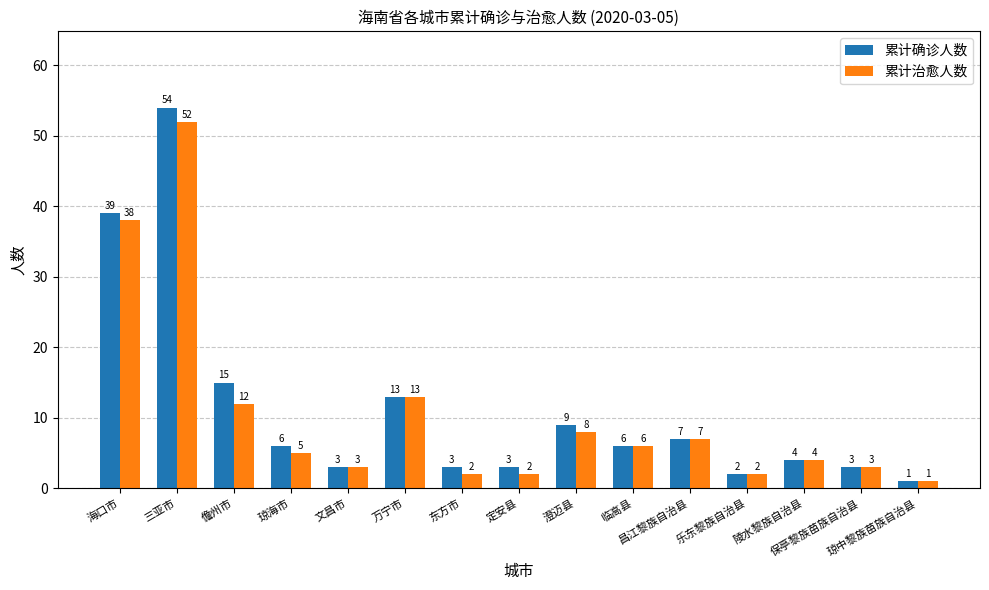

Reading left to right, extract all data points from this chart.

累计确诊人数: 海口市=39	三亚市=54	儋州市=15	琼海市=6	文昌市=3	万宁市=13	东方市=3	定安县=3	澄迈县=9	临高县=6	昌江黎族自治县=7	乐东黎族自治县=2	陵水黎族自治县=4	保亭黎族苗族自治县=3	琼中黎族苗族自治县=1
累计治愈人数: 海口市=38	三亚市=52	儋州市=12	琼海市=5	文昌市=3	万宁市=13	东方市=2	定安县=2	澄迈县=8	临高县=6	昌江黎族自治县=7	乐东黎族自治县=2	陵水黎族自治县=4	保亭黎族苗族自治县=3	琼中黎族苗族自治县=1